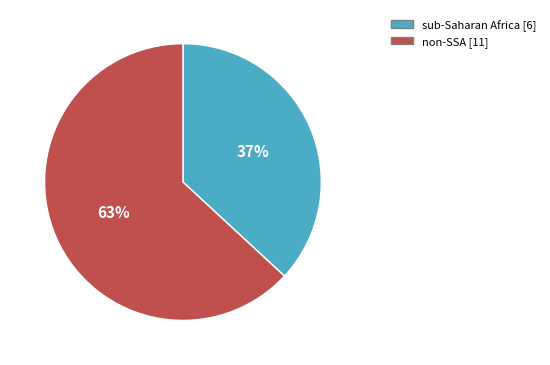

How many segments does this pie chart have?

2